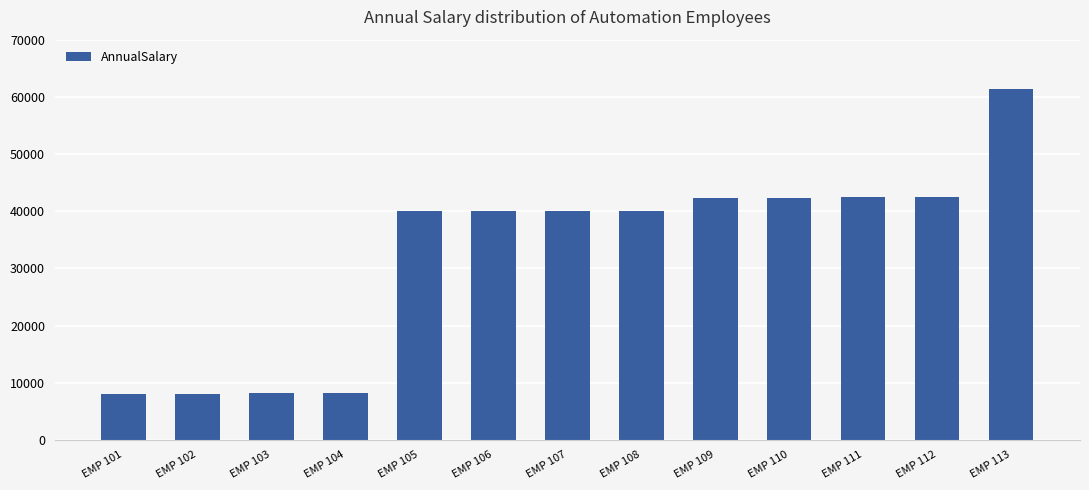

Which has a higher value, EMP 102 or EMP 105?

EMP 105